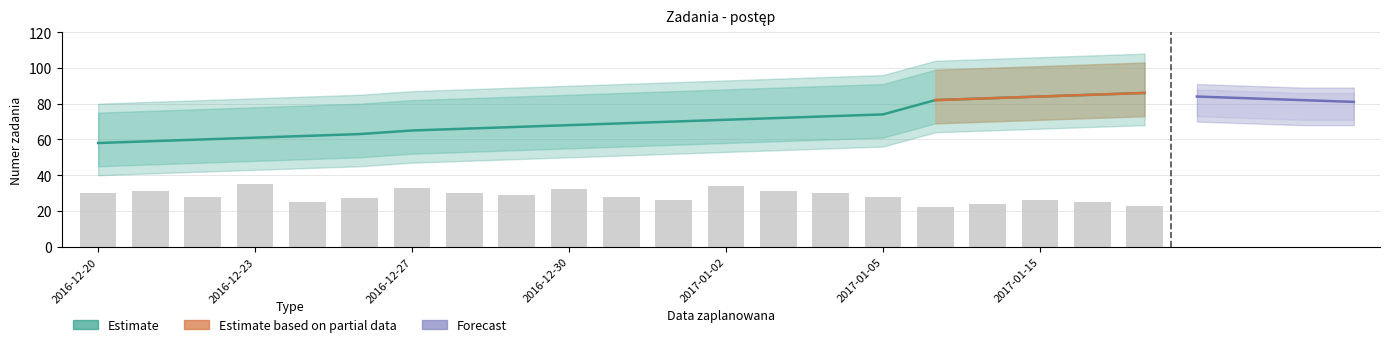

Are the bars horizontal?

No